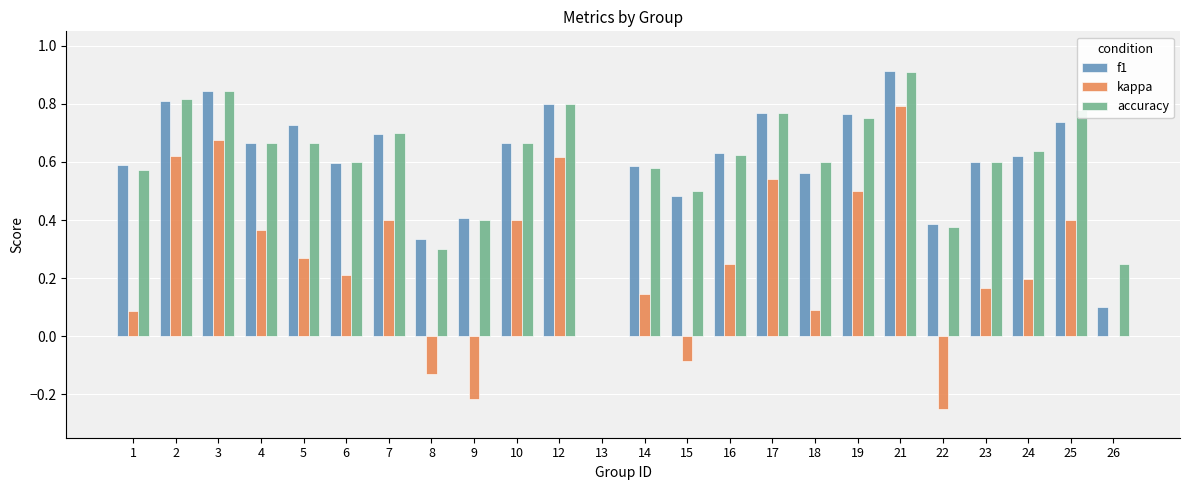

At which category is the sum across all series the highest?

21